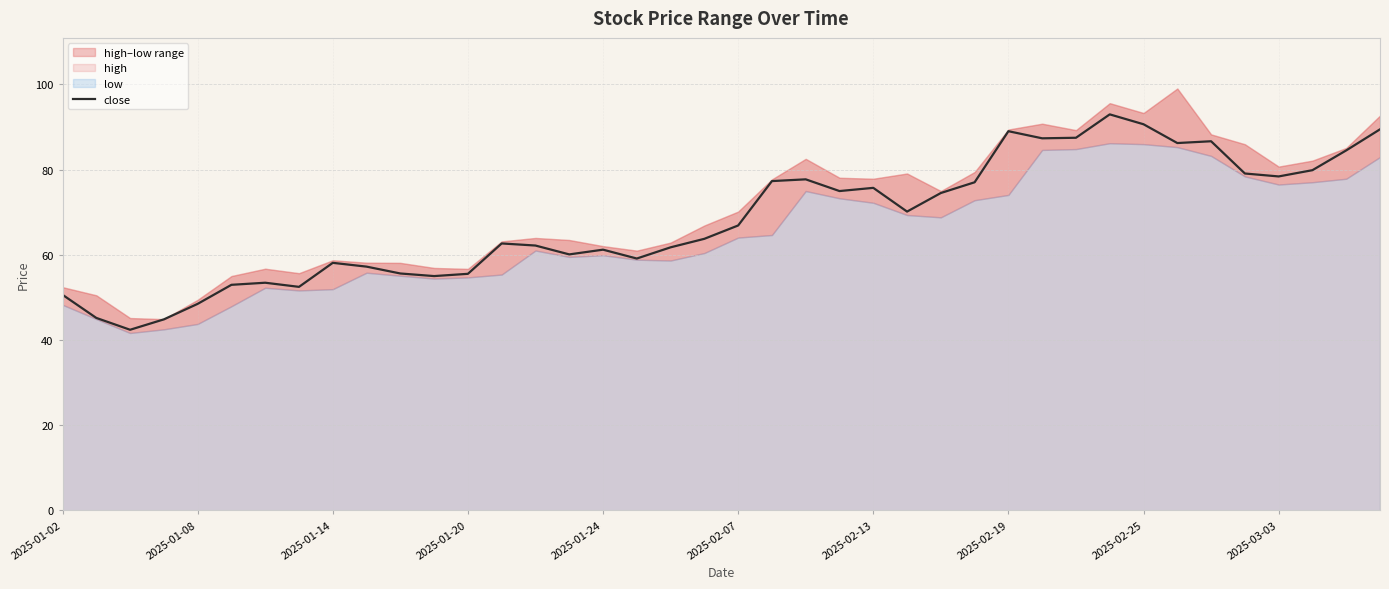

What is the maximum value for close?

93.0